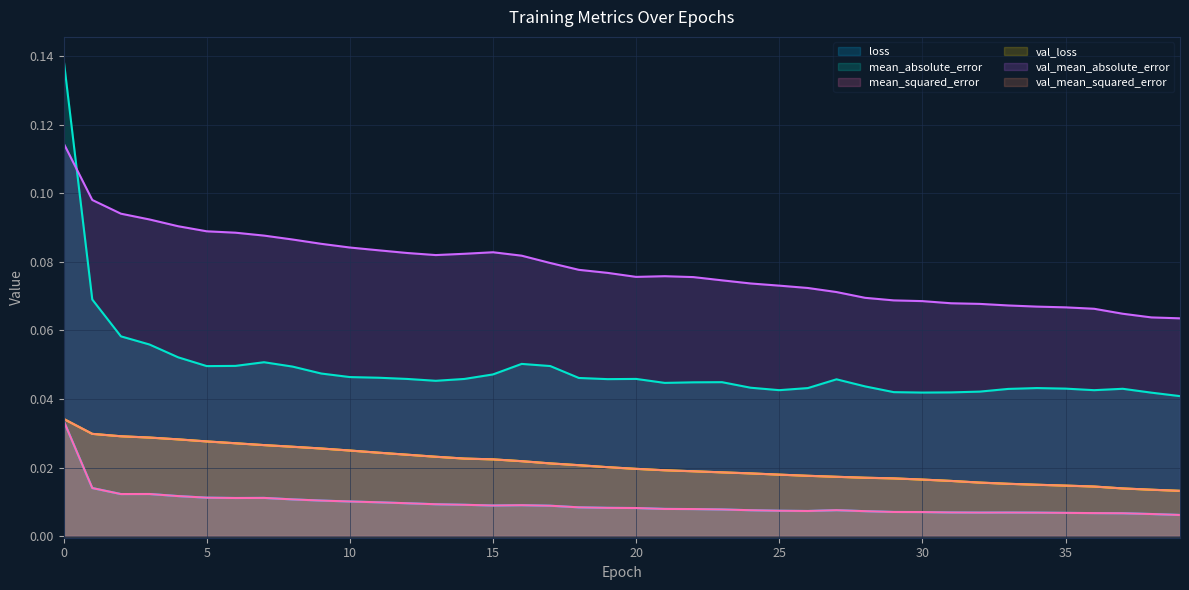

What is the greatest value displayed?

0.1